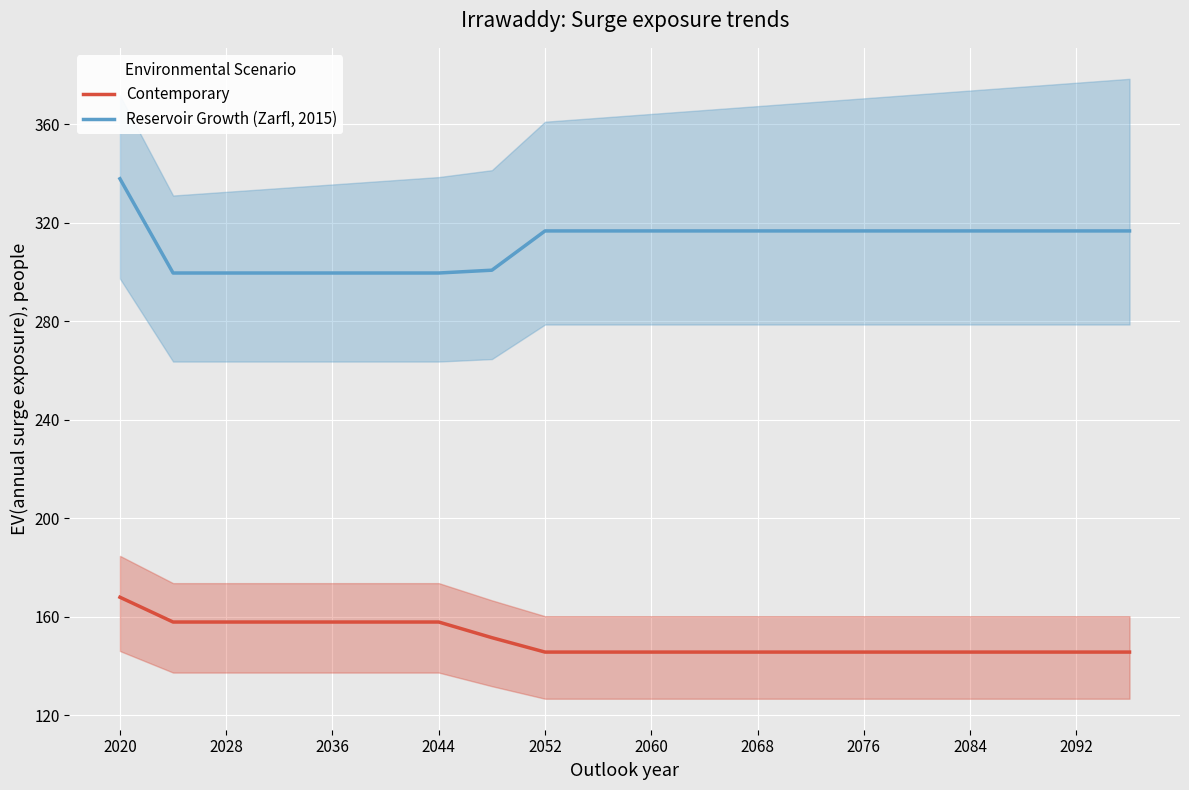

What are all the series names shown in the legend?

Contemporary, Reservoir Growth (Zarfl, 2015)